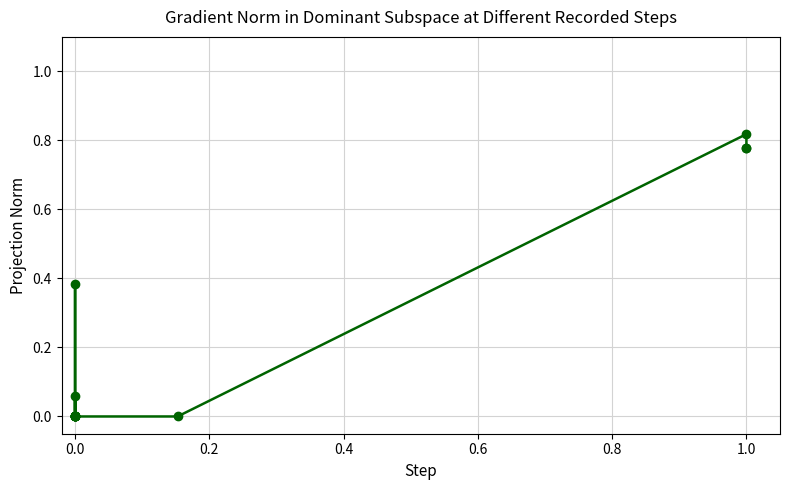

How many values exceed 0?

5